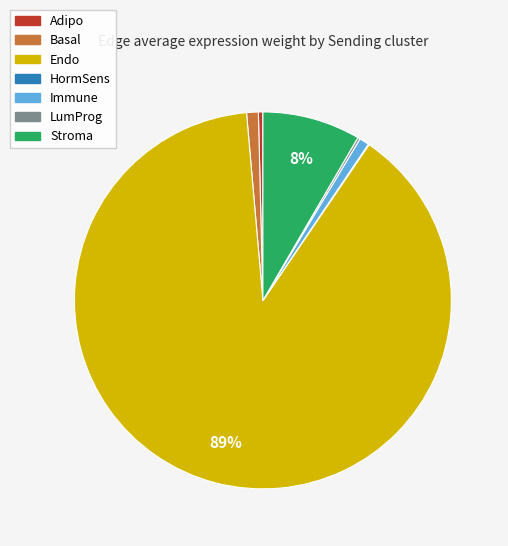

Is it true that Adipo is 0% of the pie?

True